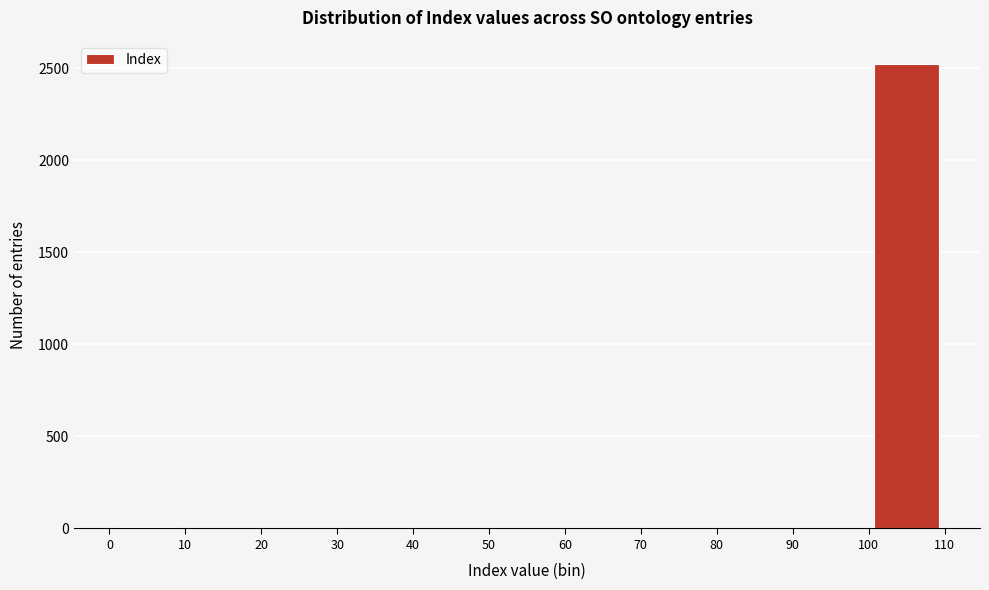

Which range on the x-axis has the tallest bar?

100 to 110